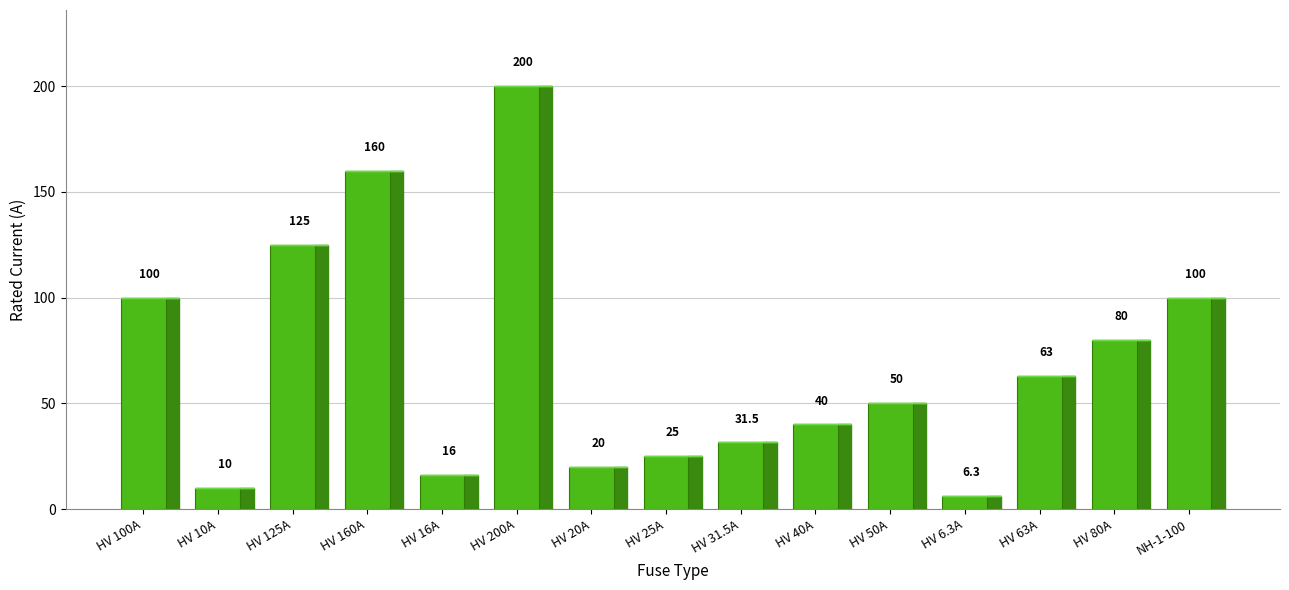

The chart shows a value of 68.9 at HV 50A. True or false?

False